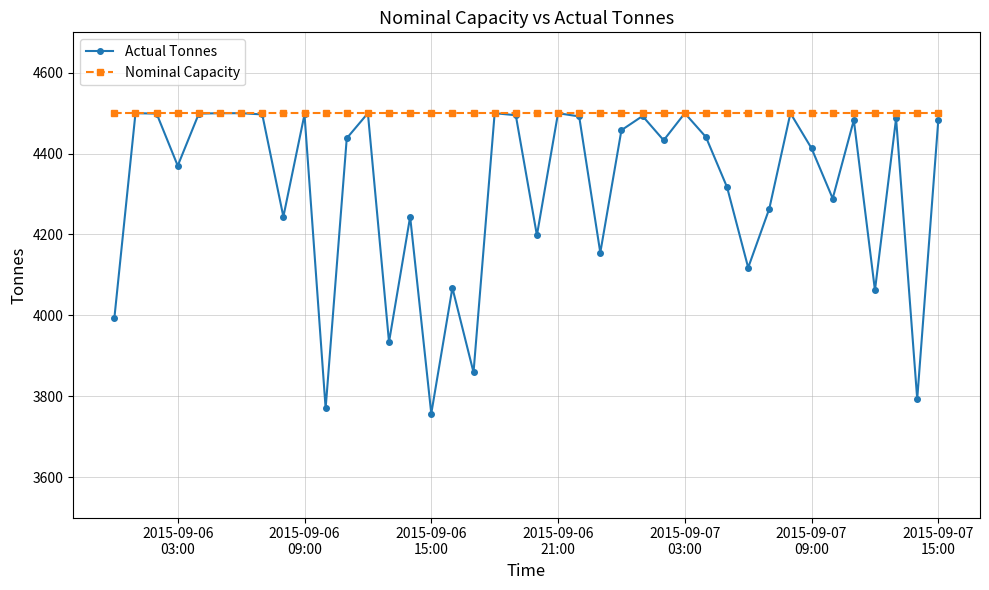

Which series has the widest spread of values?

Actual Tonnes